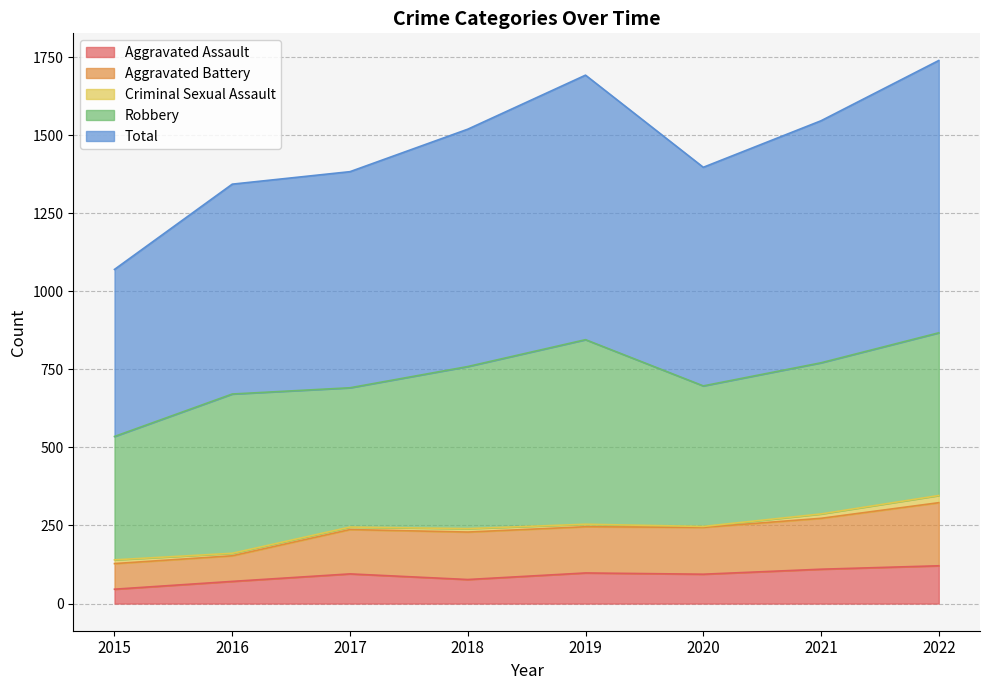

How many data points in Total are above 1519?

3